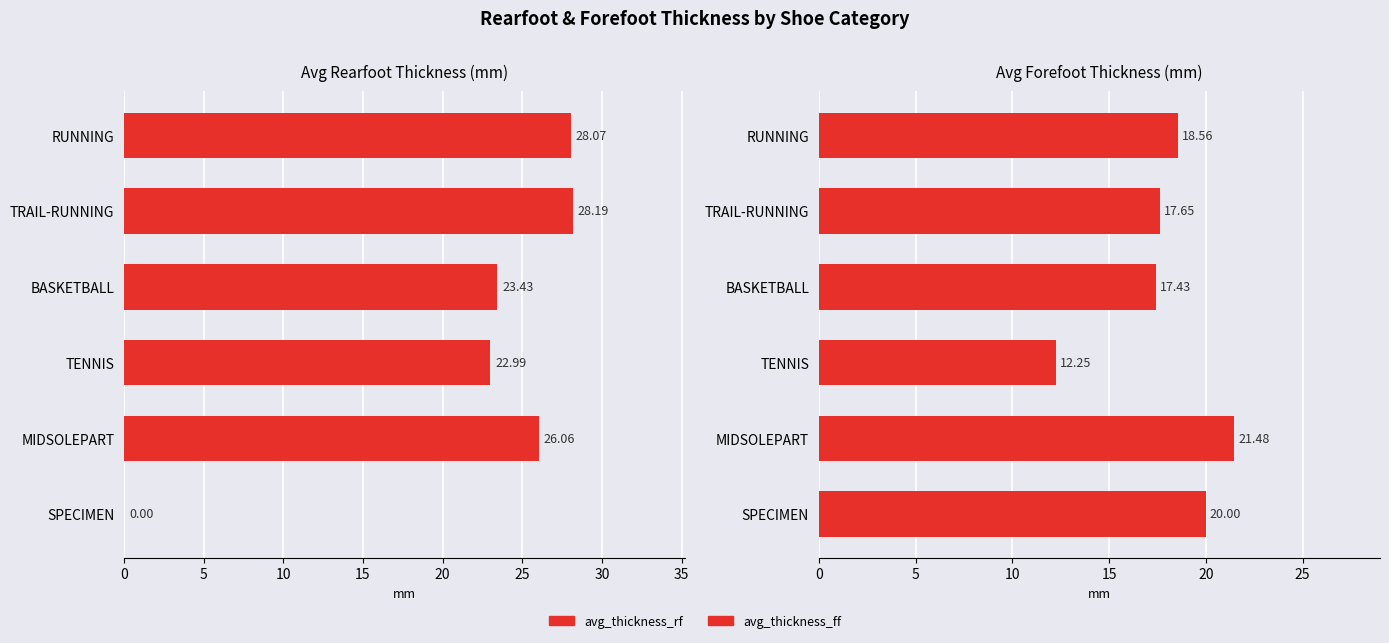

Which series has the widest spread of values?

avg_thickness_rf